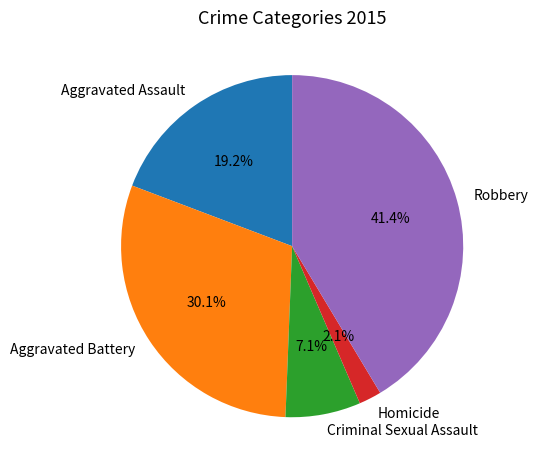

True or false: Criminal Sexual Assault accounts for 7% of the total.

True